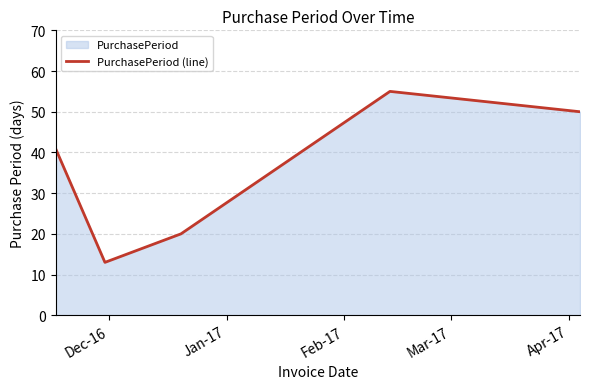

How many lines are shown in the chart?

1